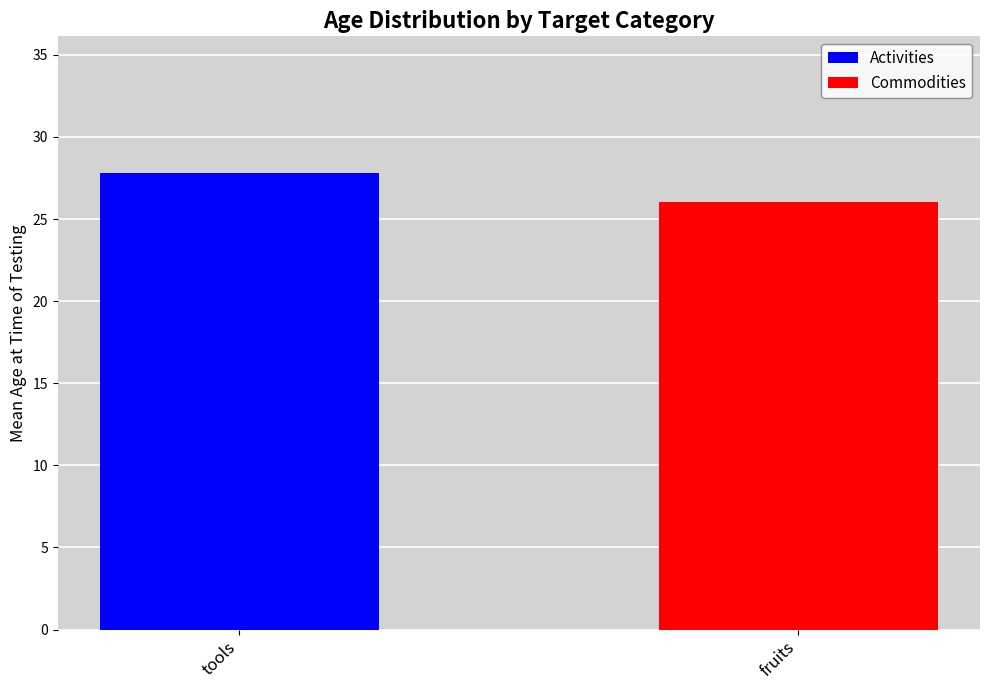

Where does the Commodities series first go above 26?

fruits